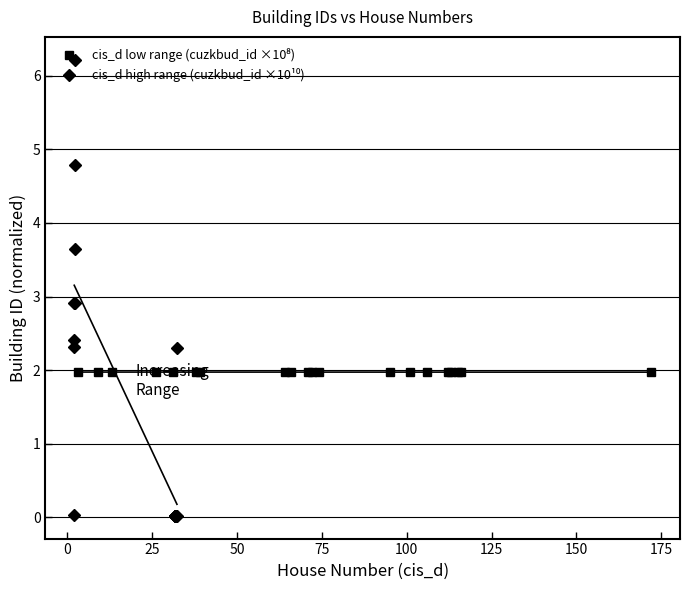

Which series has the largest total across all categories?

cis_d low range (cuzkbud_id ×10⁸)